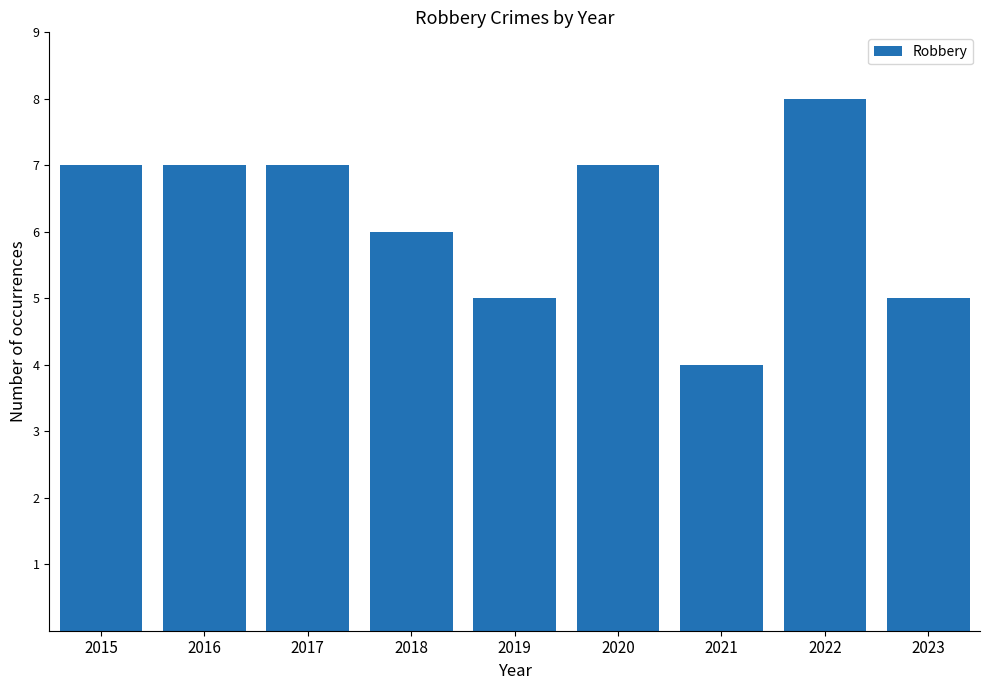

What is the value of the 9th bar from the left?

5